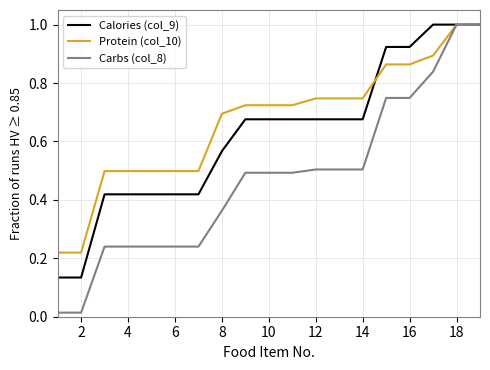

Rank the series by their average value, from highest to lowest.

Protein (col_10), Calories (col_9), Carbs (col_8)